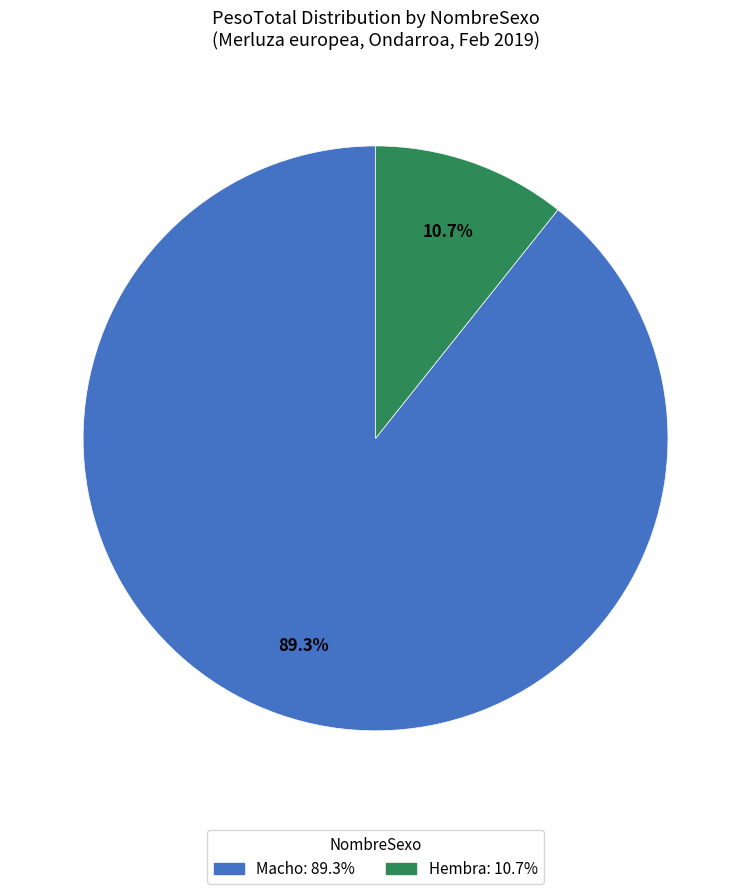

Is there a majority slice in this chart?

Yes